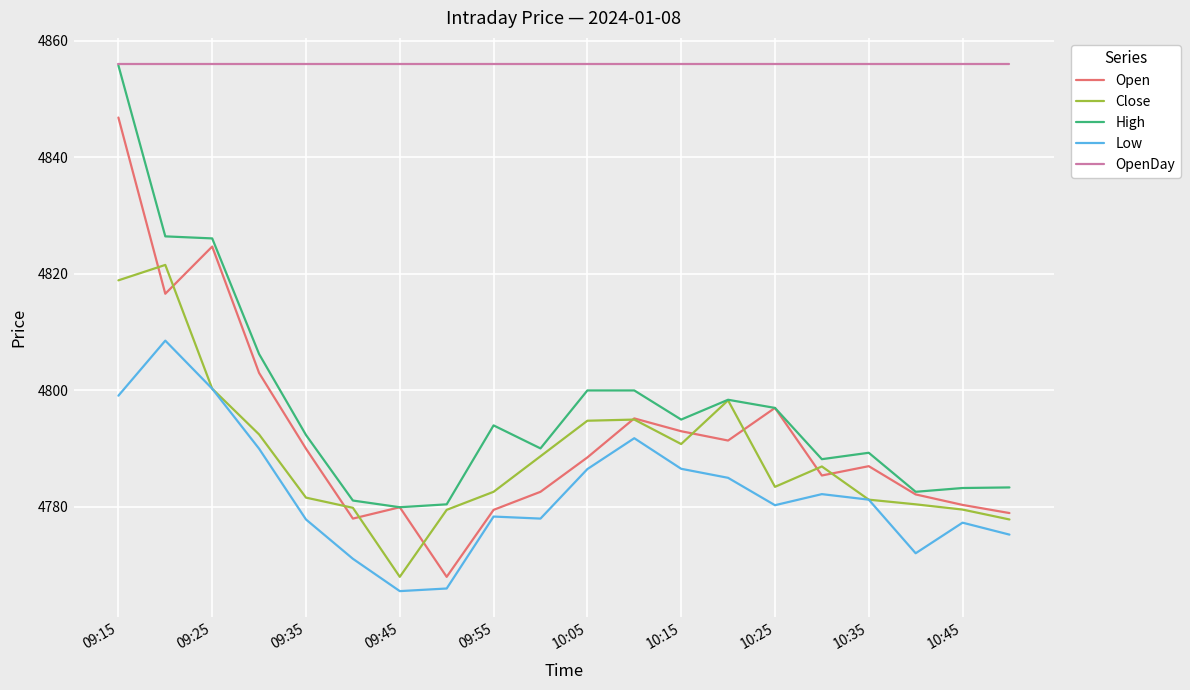

At how many categories does at least one series exceed 4810?

20